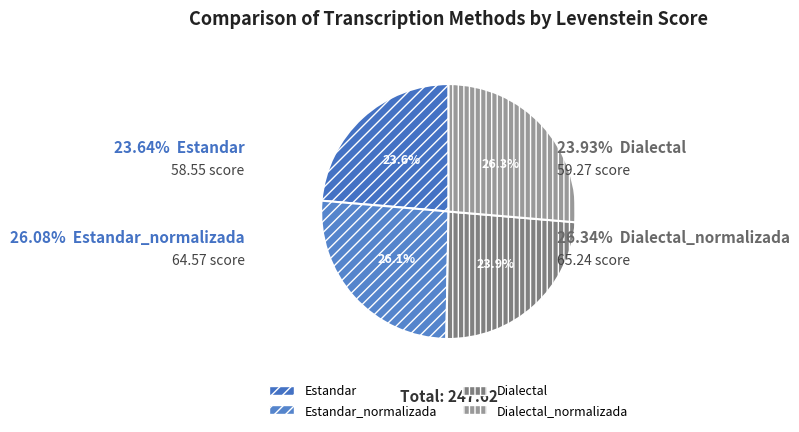

Which has a higher value, Dialectal_normalizada or Estandar?

Dialectal_normalizada